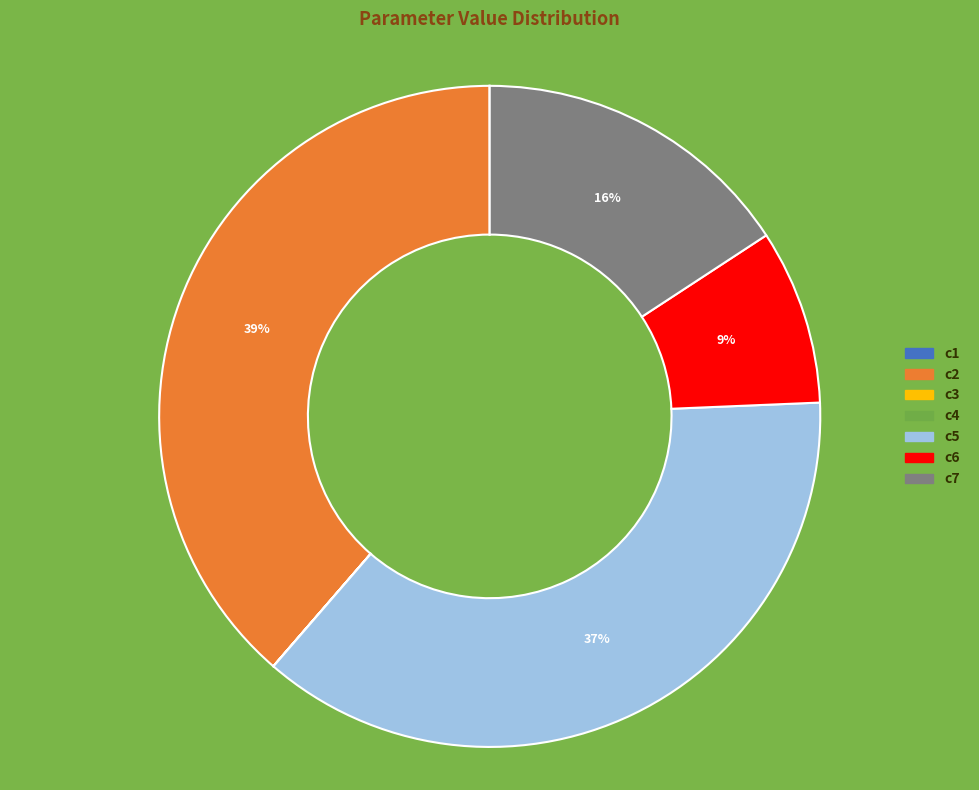

To the nearest percent, what is the difference between the largest and smallest slice percentages?

39%